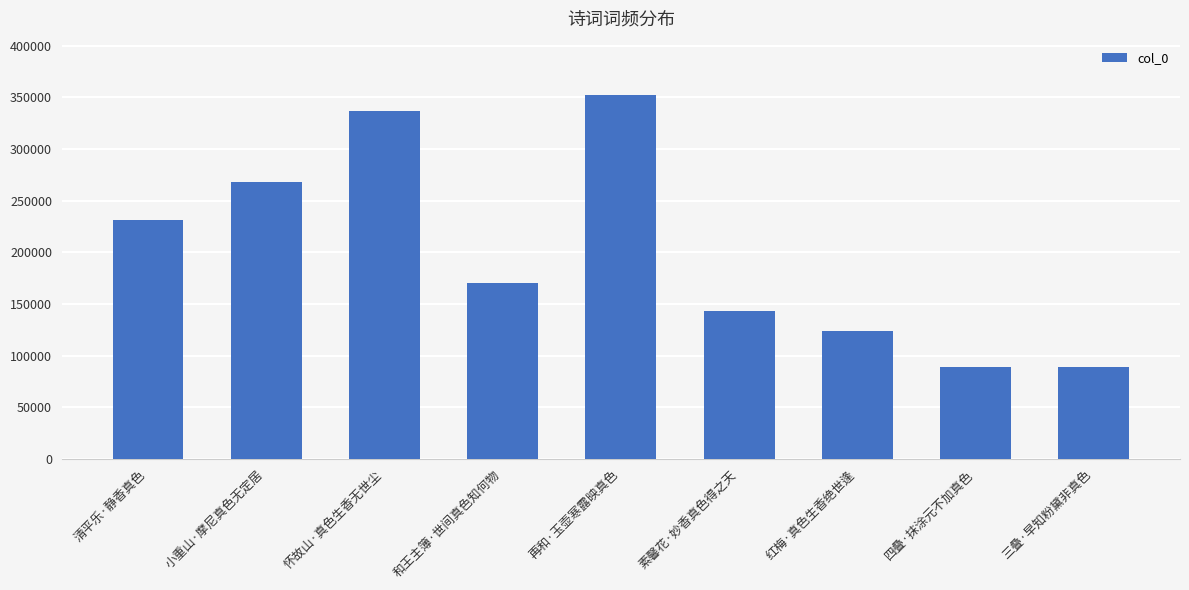

Which has a higher value, 小重山·摩尼真色无定居 or 红梅·真色生香绝世逢?

小重山·摩尼真色无定居